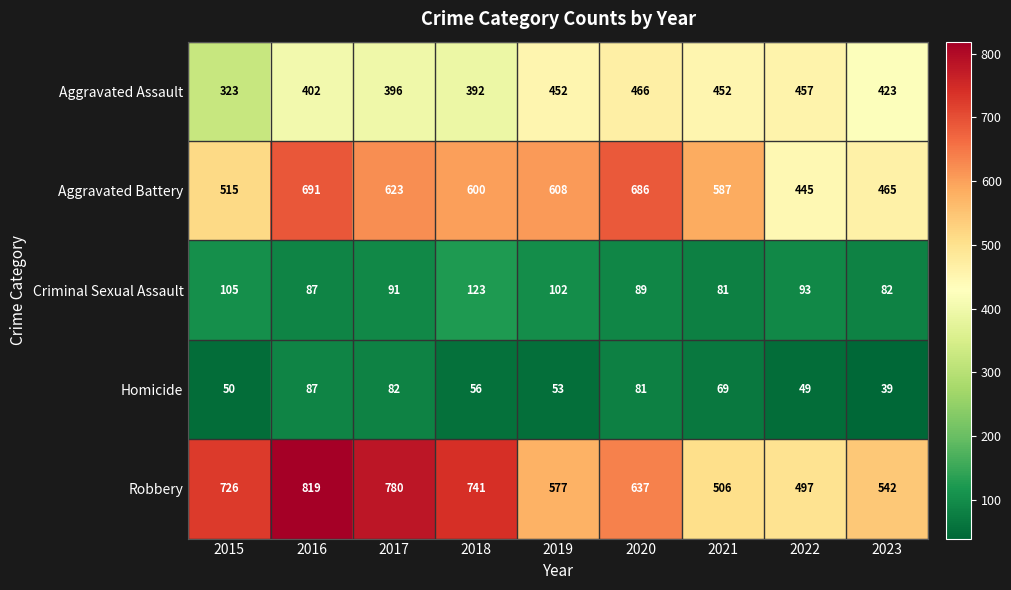

List the series in order of their peak value, lowest first.

Homicide, Criminal Sexual Assault, Aggravated Assault, Aggravated Battery, Robbery